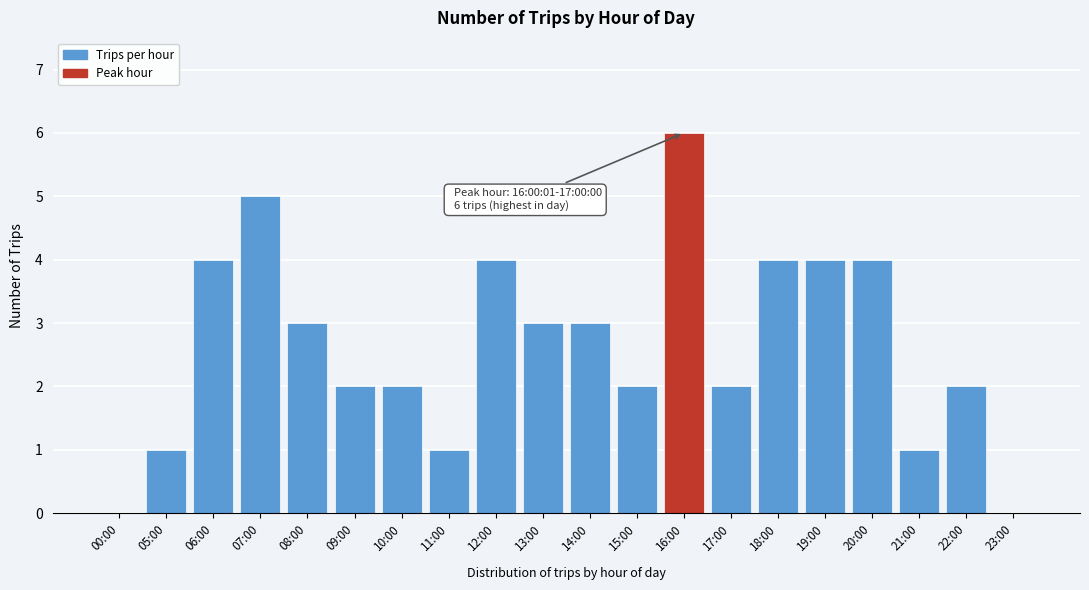

Reading left to right, what are all the values shown in this chart?

00:00=0	05:00=1	06:00=4	07:00=5	08:00=3	09:00=2	10:00=2	11:00=1	12:00=4	13:00=3	14:00=3	15:00=2	16:00=6	17:00=2	18:00=4	19:00=4	20:00=4	21:00=1	22:00=2	23:00=0